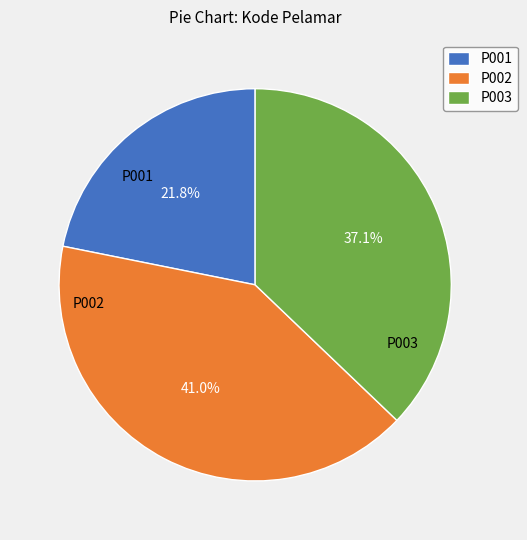

Does P001 represent more than half of the total?

No